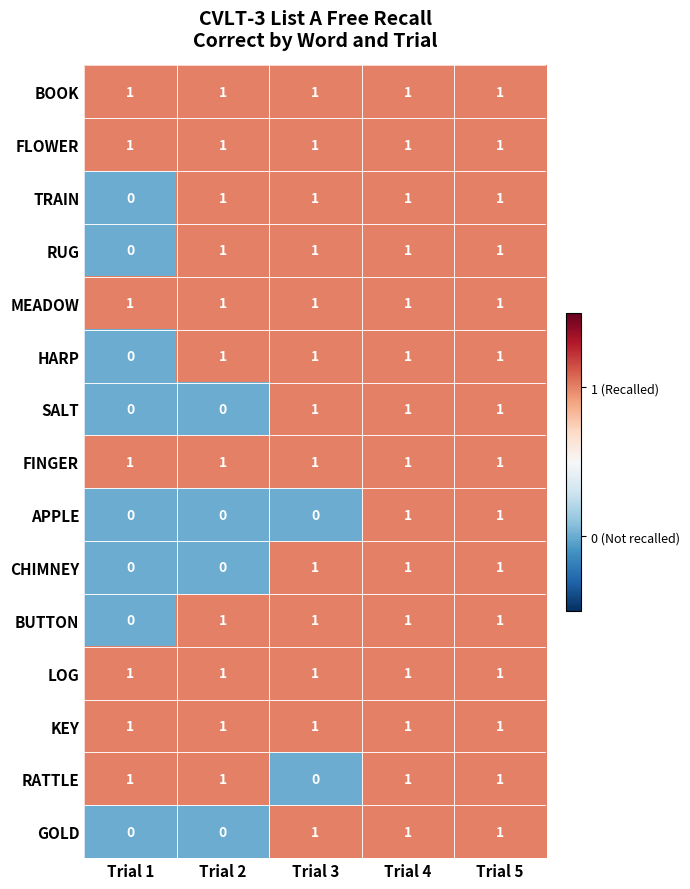

The TRAIN series shows 0 at Trial 5. True or false?

False